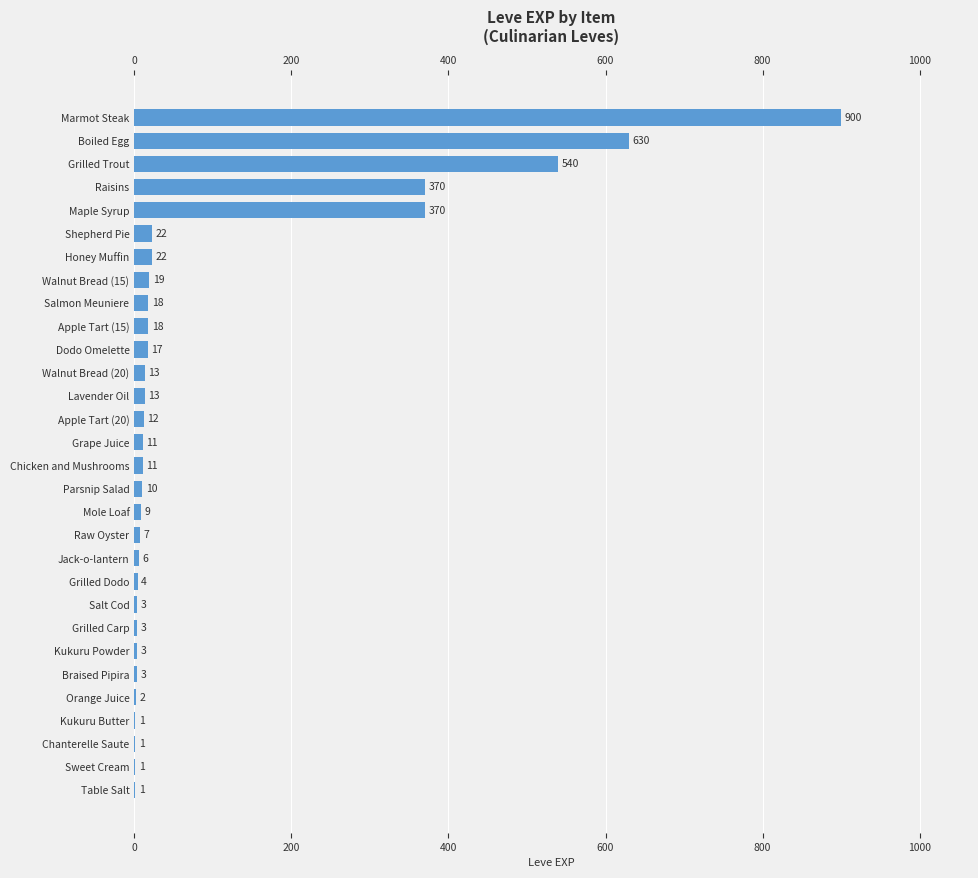

Is it true that the value at Sweet Cream is 1?

False